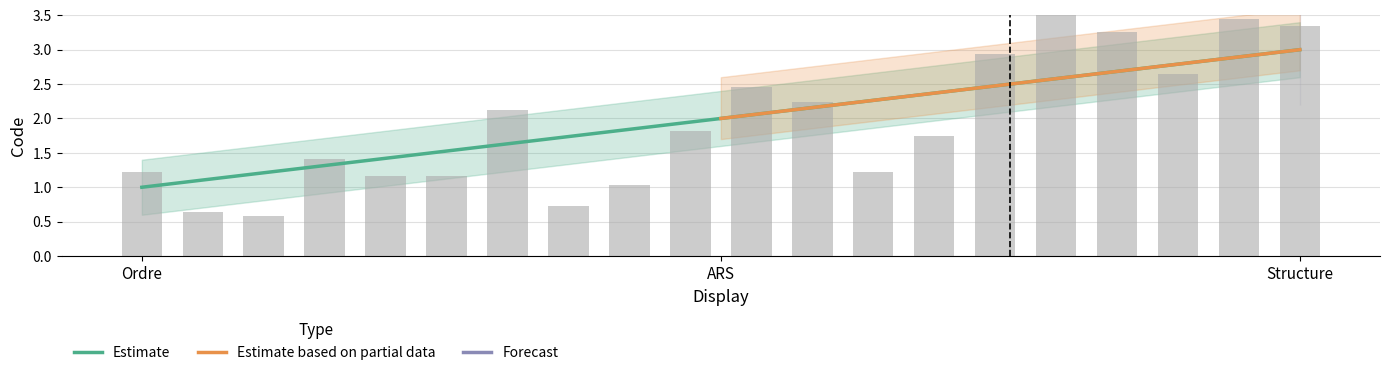

What is the greatest value displayed?

3